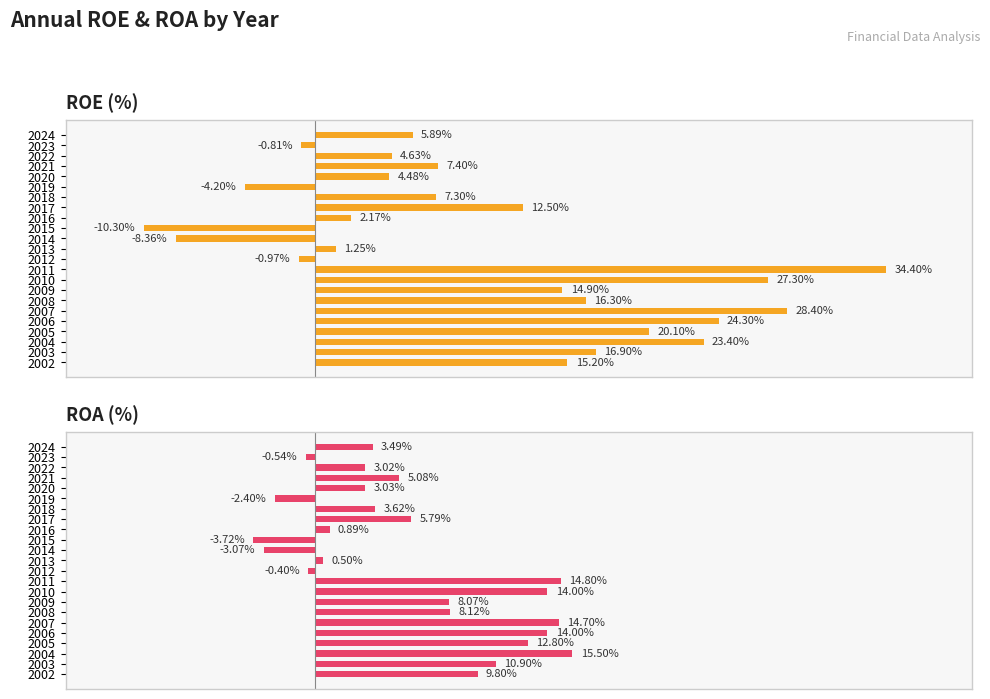

The value of ROE (%) at 2012 is -1.0. True or false?

True